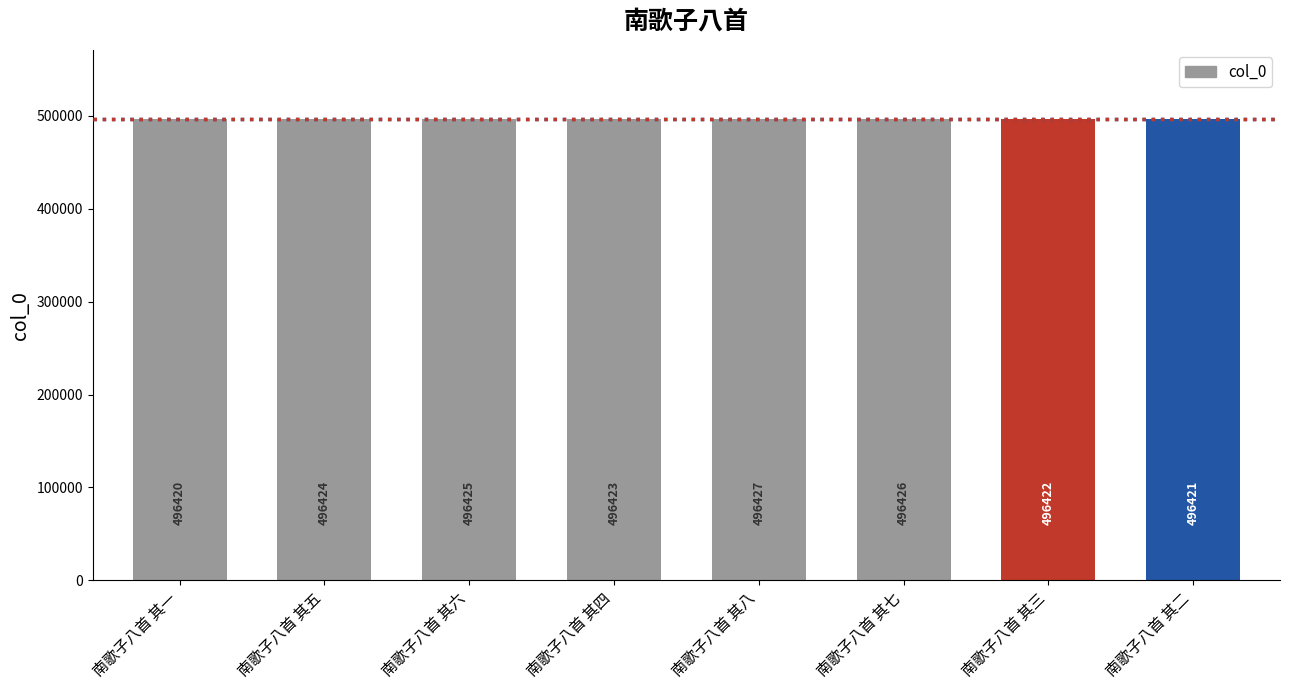

List the labels in order of value, largest first.

南歌子八首 其八, 南歌子八首 其七, 南歌子八首 其六, 南歌子八首 其五, 南歌子八首 其四, 南歌子八首 其三, 南歌子八首 其二, 南歌子八首 其一